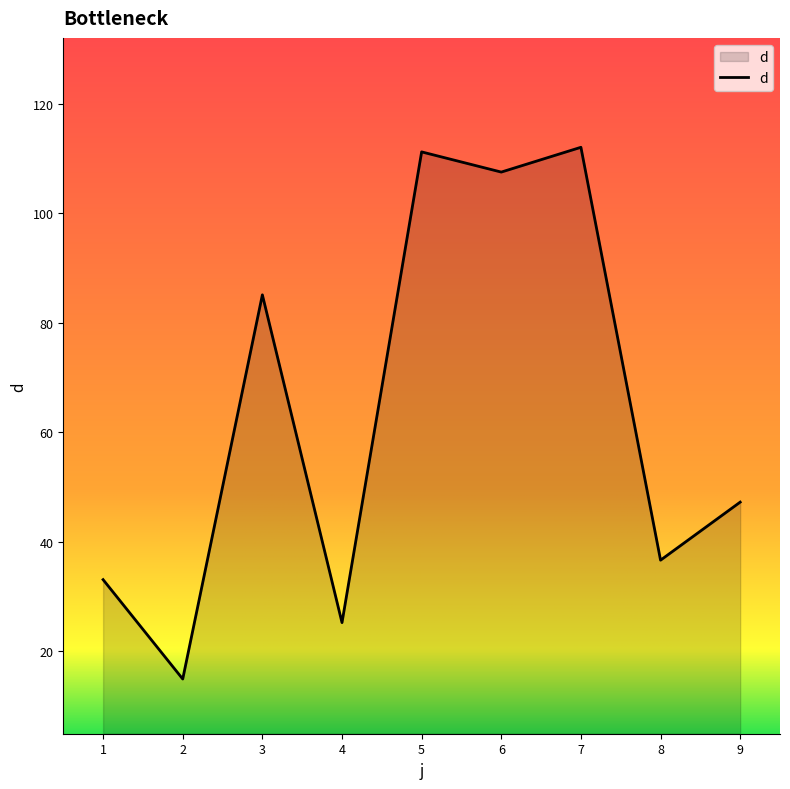

Which has a higher value, 4 or 7?

7